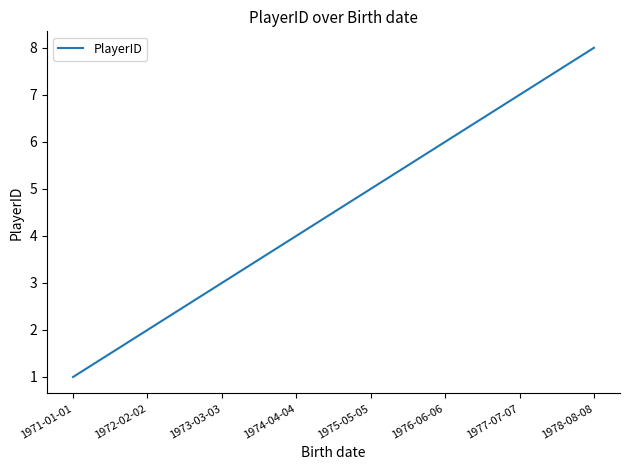

Reading left to right, extract all data points from this chart.

1	2	3	4	5	6	7	8